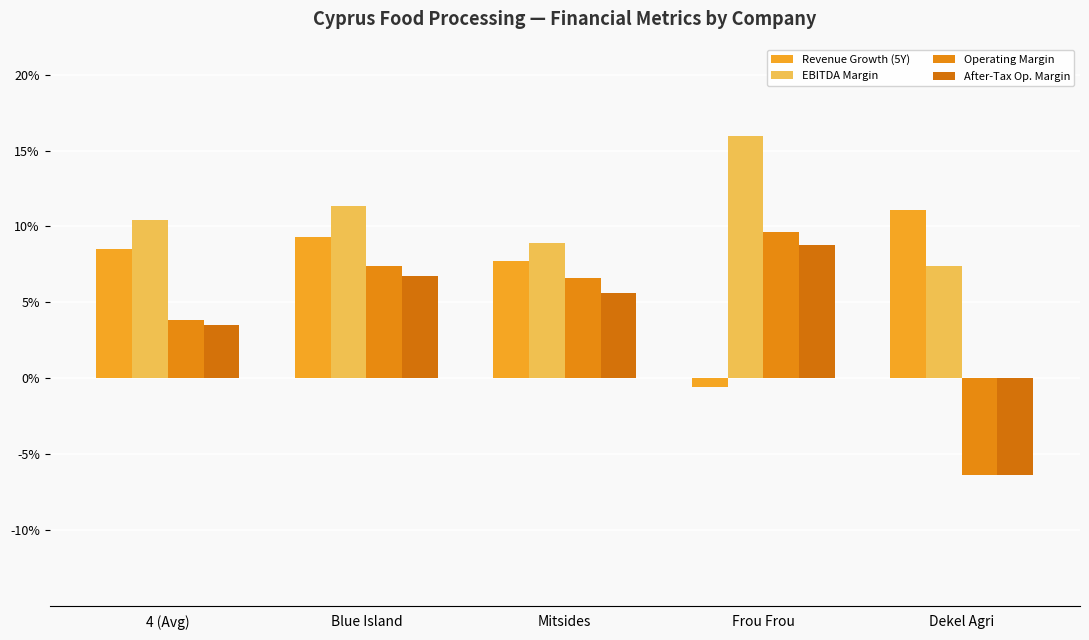

Reading left to right, extract all data points from this chart.

Revenue Growth (5Y): 4 (Avg)=0.1	Blue Island=0.1	Mitsides=0.1	Frou Frou=-0.0	Dekel Agri=0.1
EBITDA Margin: 4 (Avg)=0.1	Blue Island=0.1	Mitsides=0.1	Frou Frou=0.2	Dekel Agri=0.1
Operating Margin: 4 (Avg)=0.0	Blue Island=0.1	Mitsides=0.1	Frou Frou=0.1	Dekel Agri=-0.1
After-Tax Op. Margin: 4 (Avg)=0.0	Blue Island=0.1	Mitsides=0.1	Frou Frou=0.1	Dekel Agri=-0.1